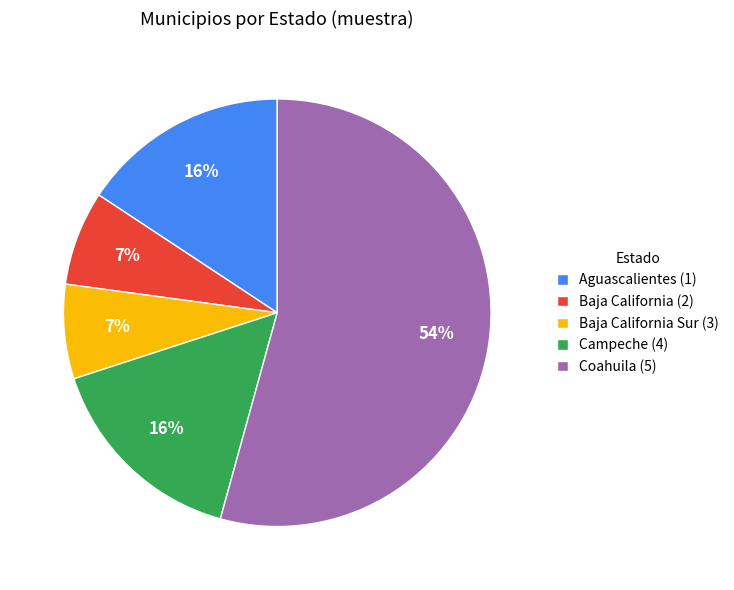

Count the number of slices in the pie.

5